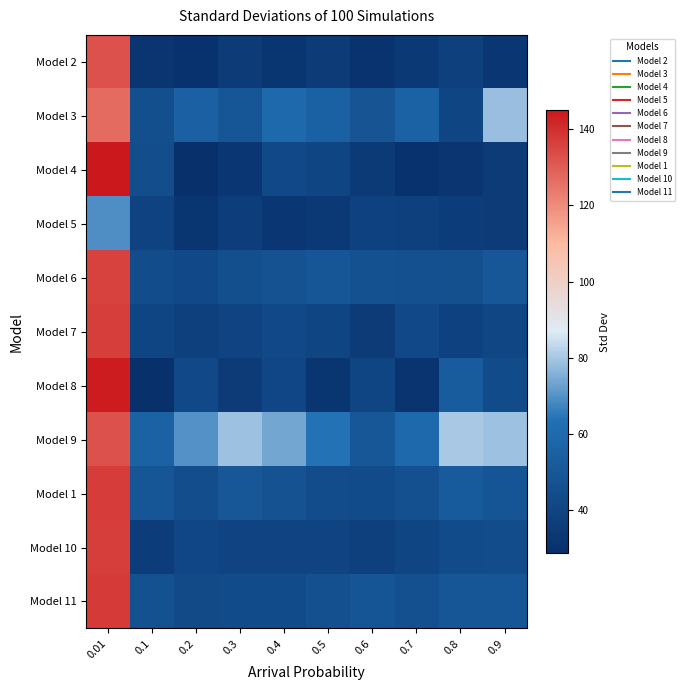

At which category is the sum across all series the highest?

0.01